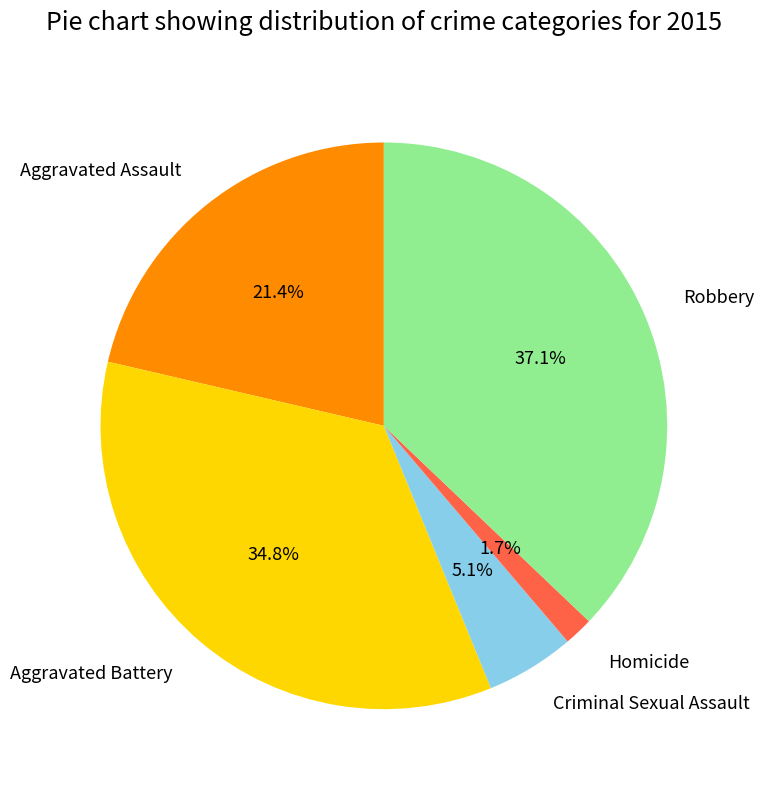

Count the number of slices in the pie.

5